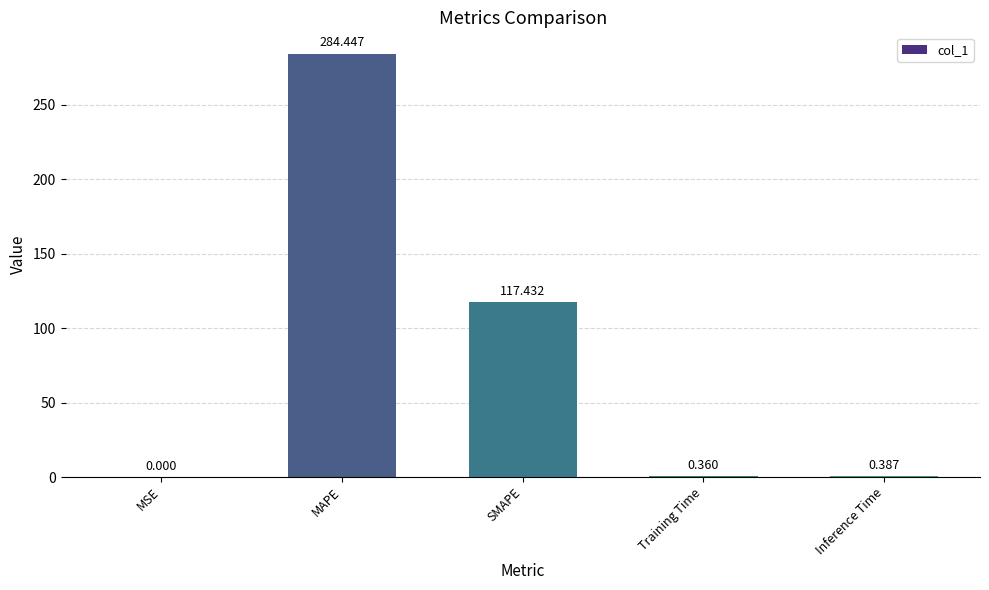

Which label corresponds to the largest value in the chart?

MAPE